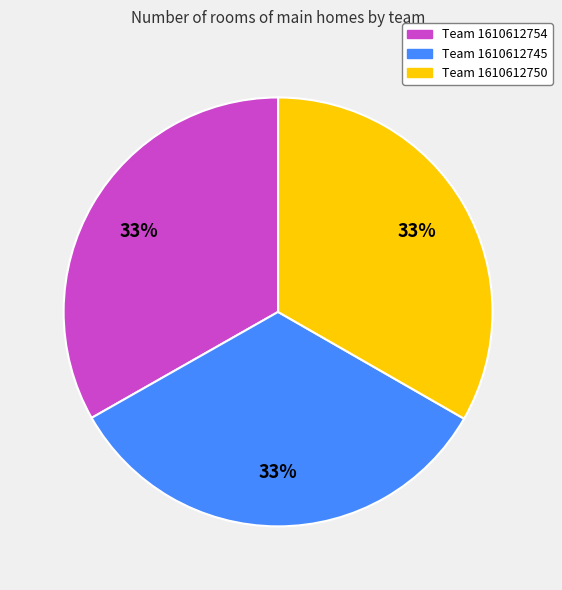

Is there any slice that represents more than half of the pie?

No